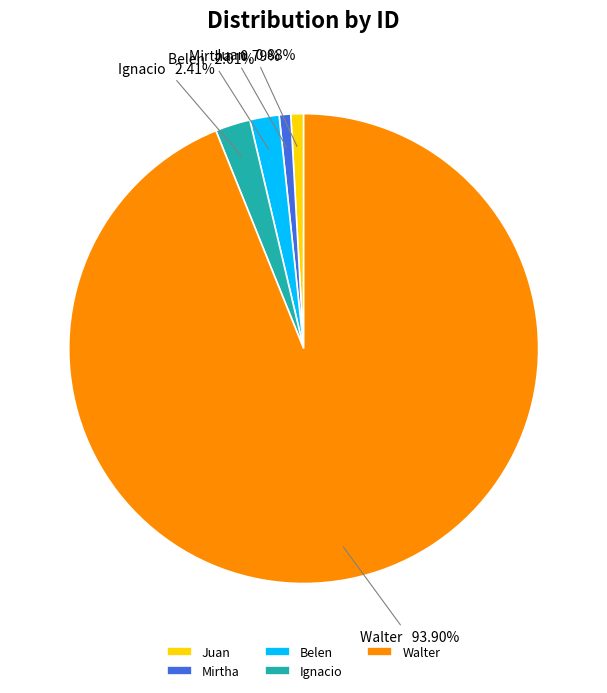

How many slices are in this pie chart?

5